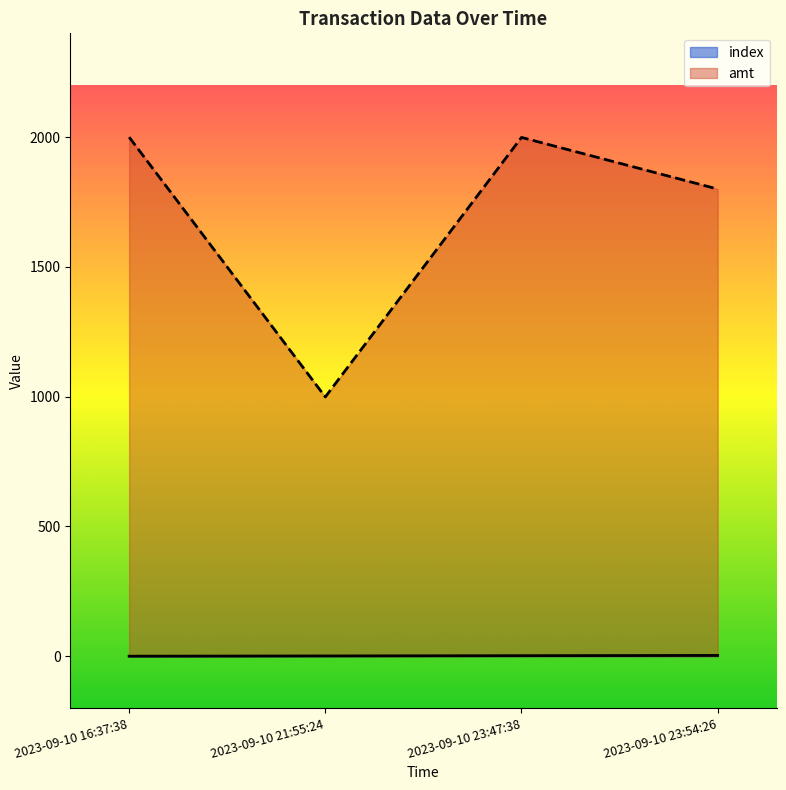

Where is index nearest to the value 1?

2023-09-10 21:55:24